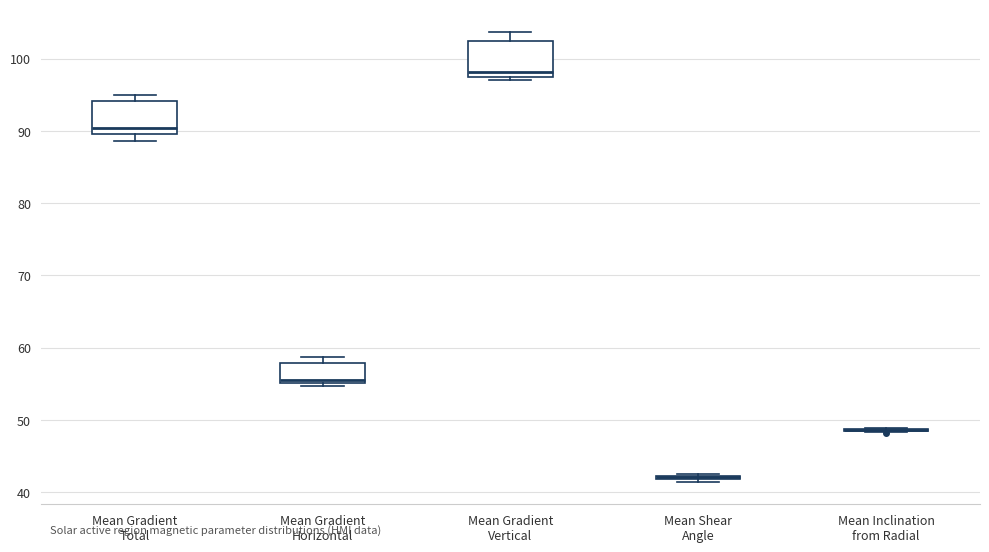

Reading left to right, read every box against the y-axis: the position of its median line, the range the box covers, and the ends of its whiskers. The values are not printed on the chart, so give them approximately, as read against the axis.

Mean Gradient Total: median 90 (just above the box's lower edge), box 90 to 94, whiskers 89 to 95
Mean Gradient Horizontal: median 55 (just above the box's lower edge), box 55 to 58, whiskers 55 (just below the box's lower edge) to 59
Mean Gradient Vertical: median 98 (just above the box's lower edge), box 98 to 102, whiskers 97 to 104
Mean Shear Angle: box collapsed to a line at 42, whiskers 41 to 42
Mean Inclination from Radial: box collapsed to a line at 49, whiskers 48 to 49